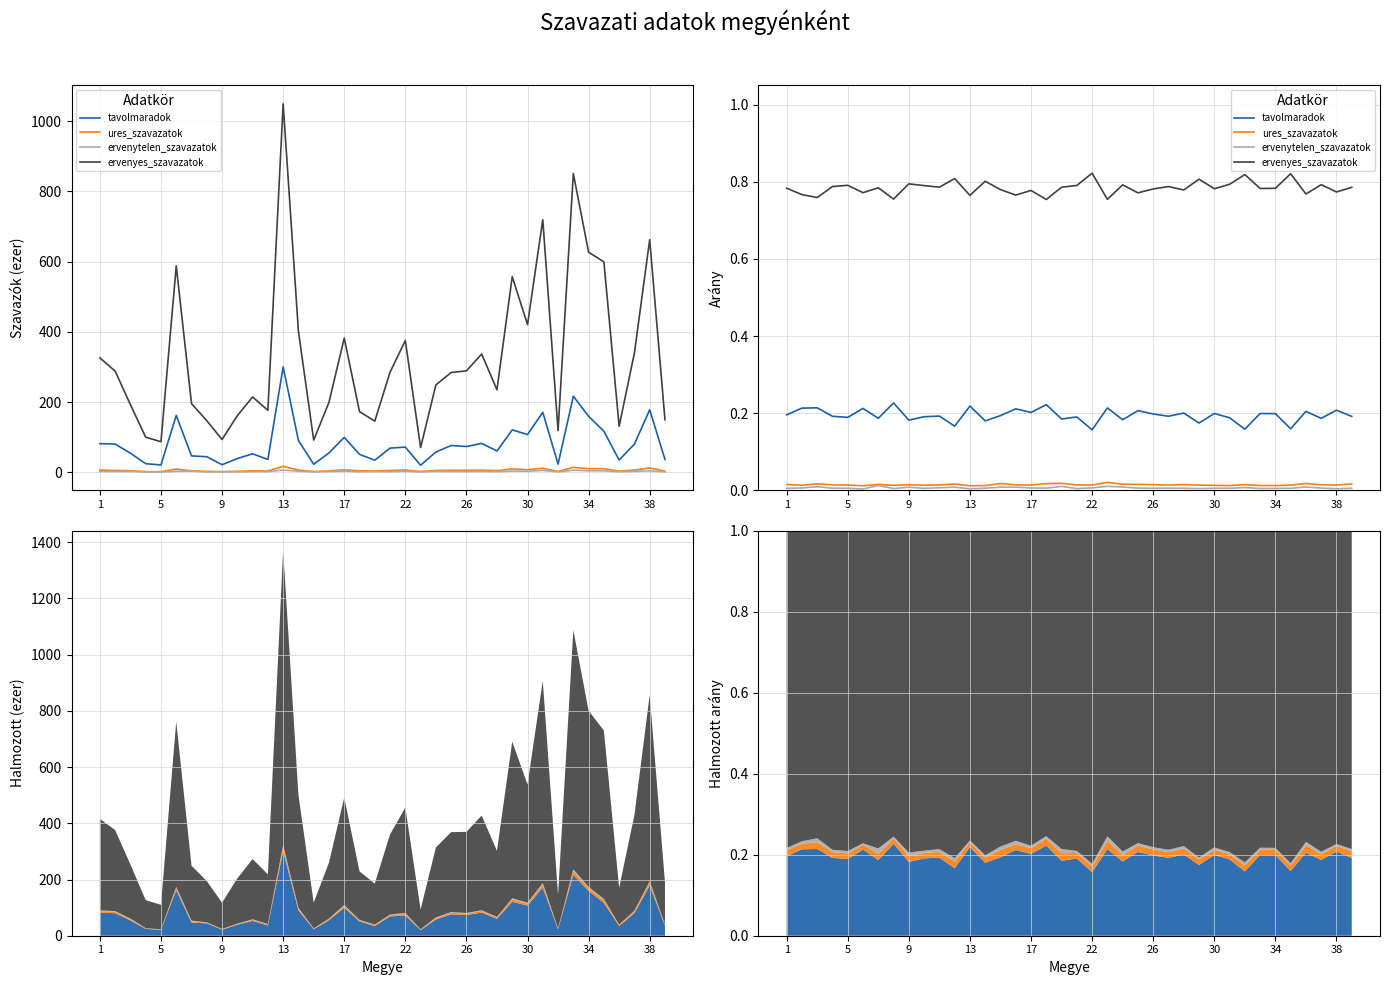

The ervenytelen_szavazatok series shows 0.0 at 22. True or false?

False